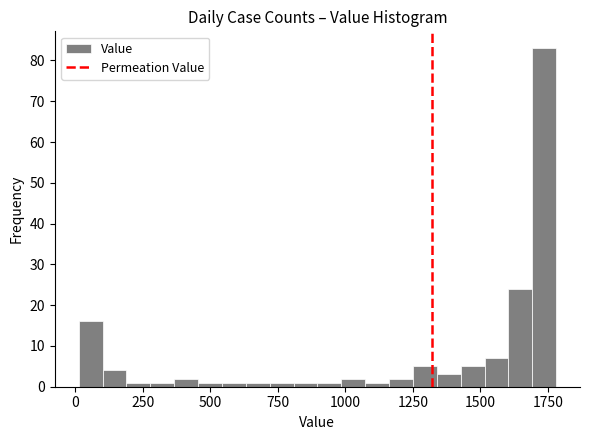

Around what value on the x-axis is the tallest bar? Give the approximate position of its centre, as read against the axis.

1750